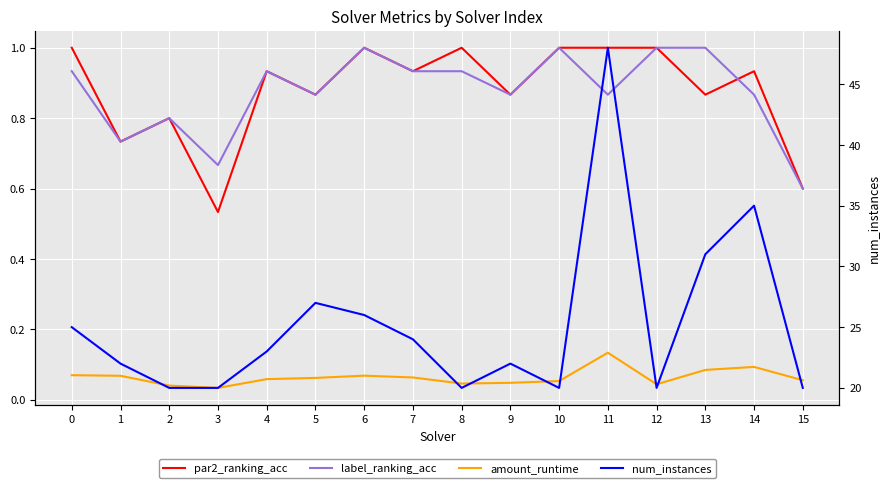

What are all the series names shown in the legend?

par2_ranking_acc, label_ranking_acc, amount_runtime, num_instances